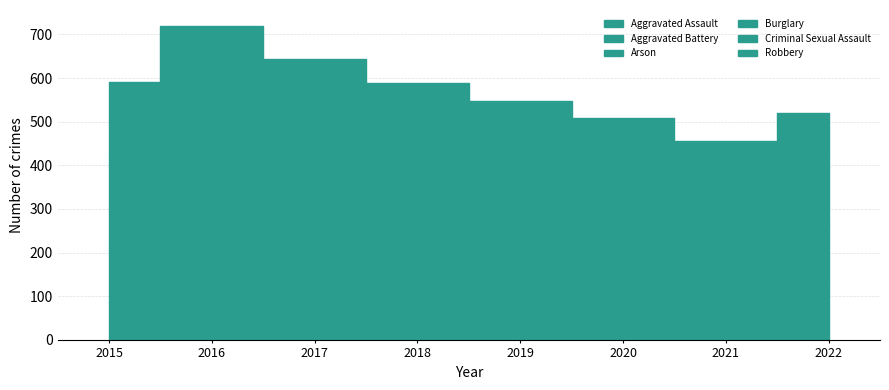

Which label corresponds to the smallest value in the chart?

2019